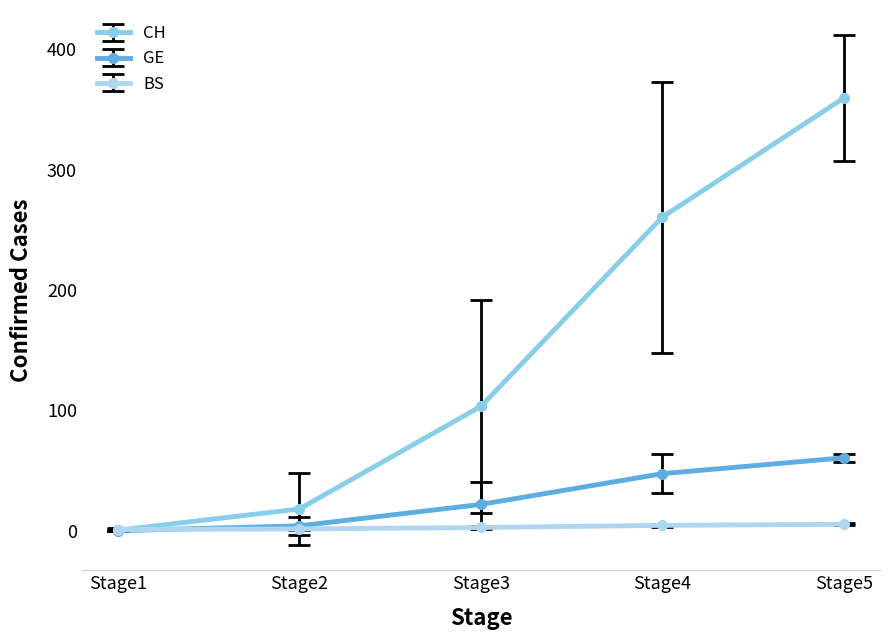

What is the value of the GE point at the 4th from the left?

47.4